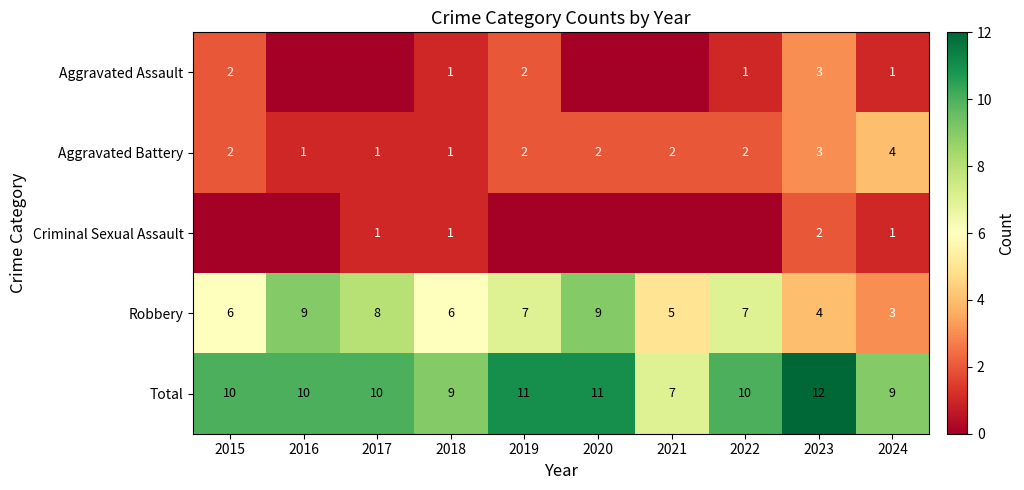

What is the total value across all series at 2024?

18